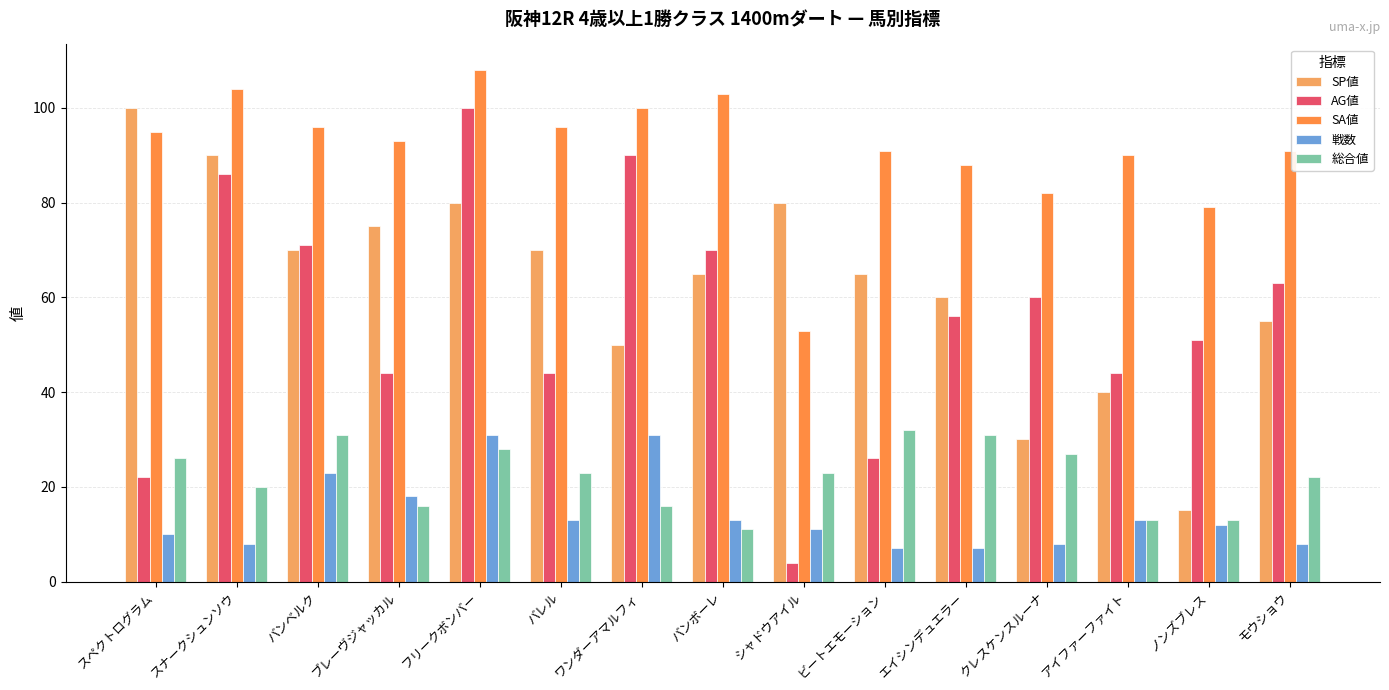

What is the average value of the SA値 series?

91